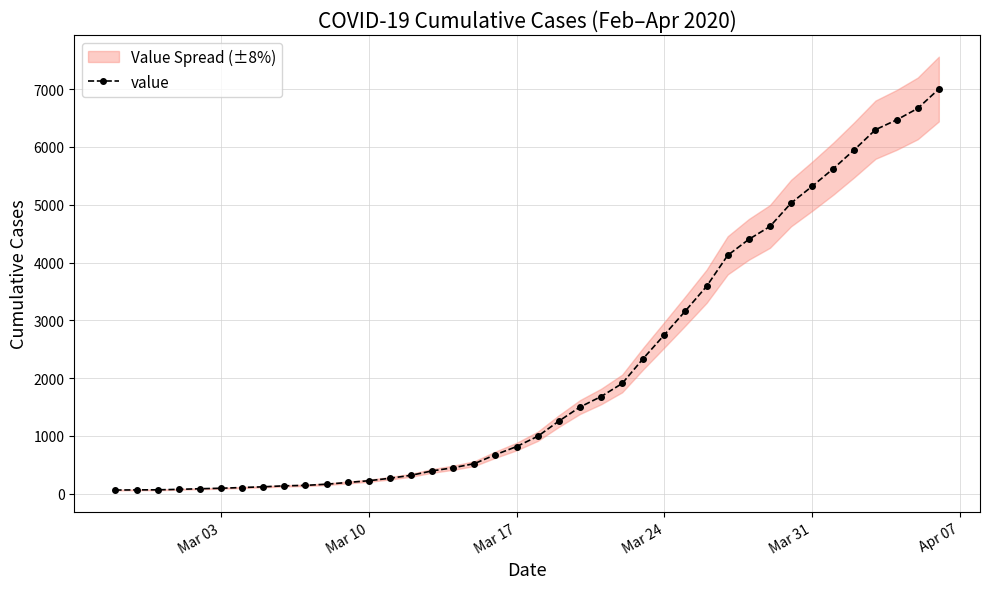

What is the maximum value for value?

7001